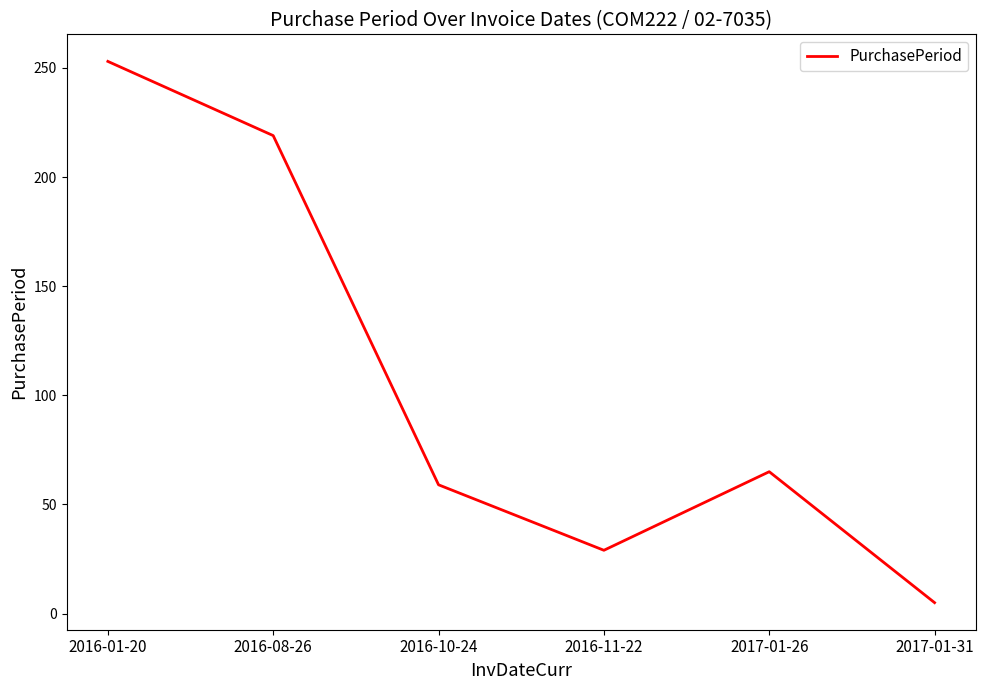

List the labels in order of value, largest first.

2016-01-20, 2016-08-26, 2017-01-26, 2016-10-24, 2016-11-22, 2017-01-31